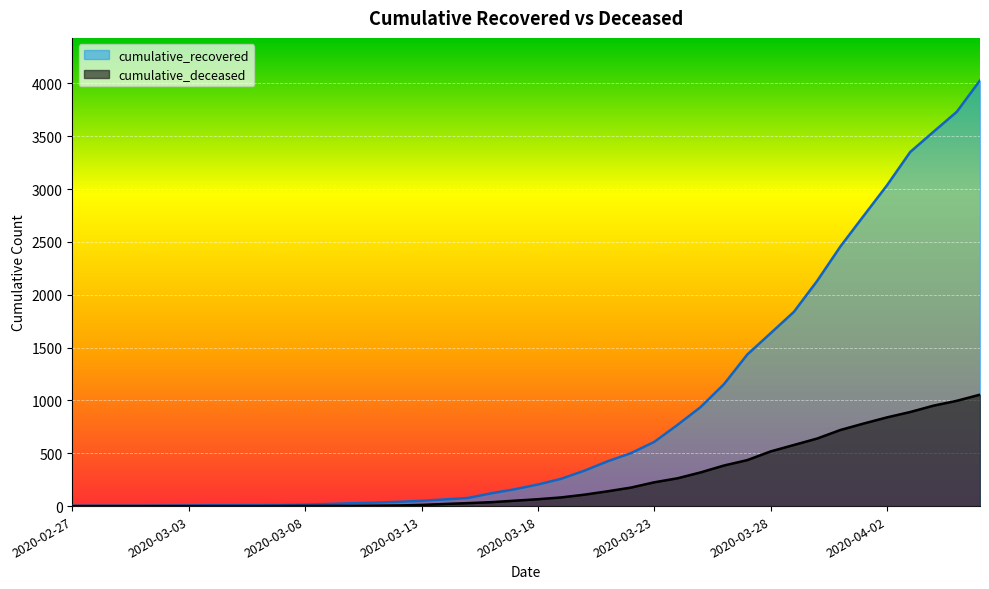

Count the number of data series in this chart.

2